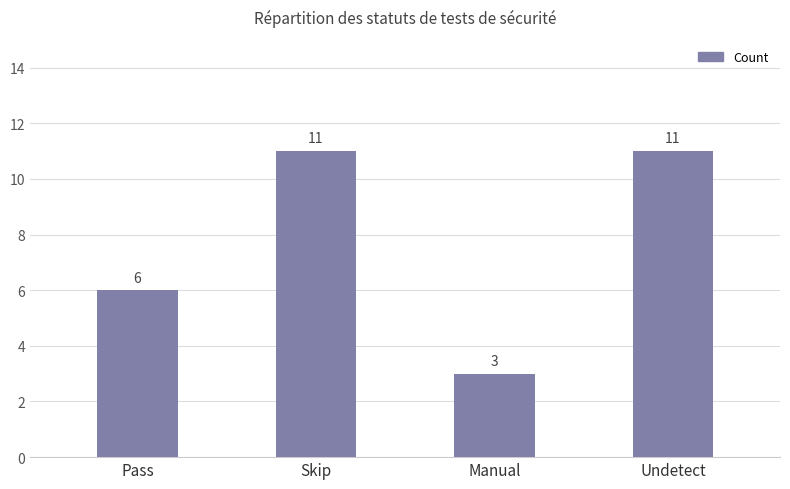

Count the values in the range 6 to 11.

3